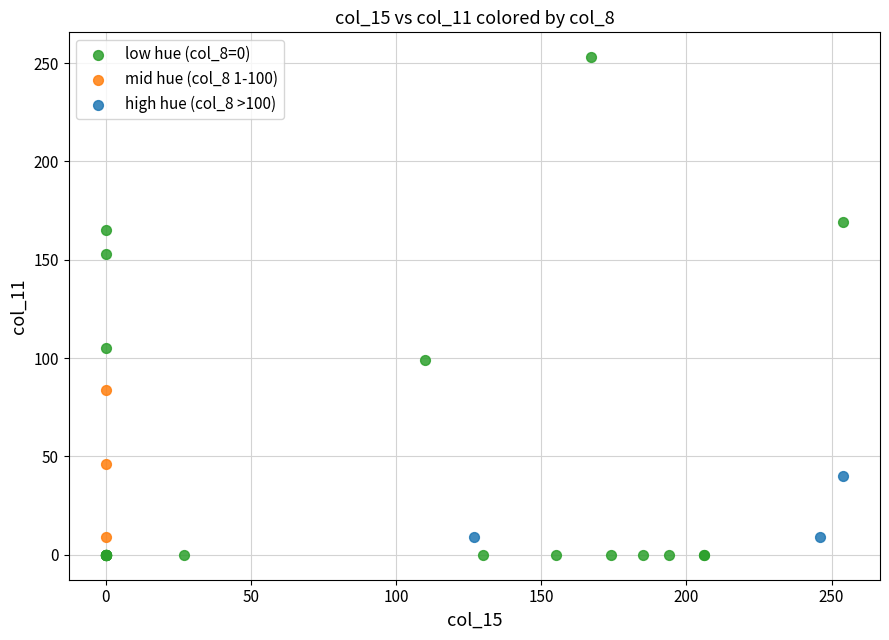

What are all the series names shown in the legend?

low hue (col_8=0), mid hue (col_8 1-100), high hue (col_8 >100)